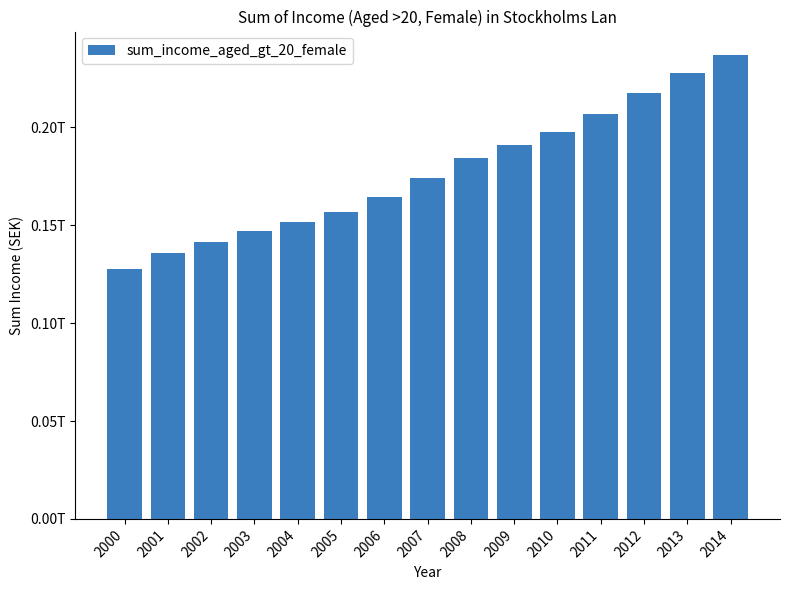

What is the average value?

177402352816